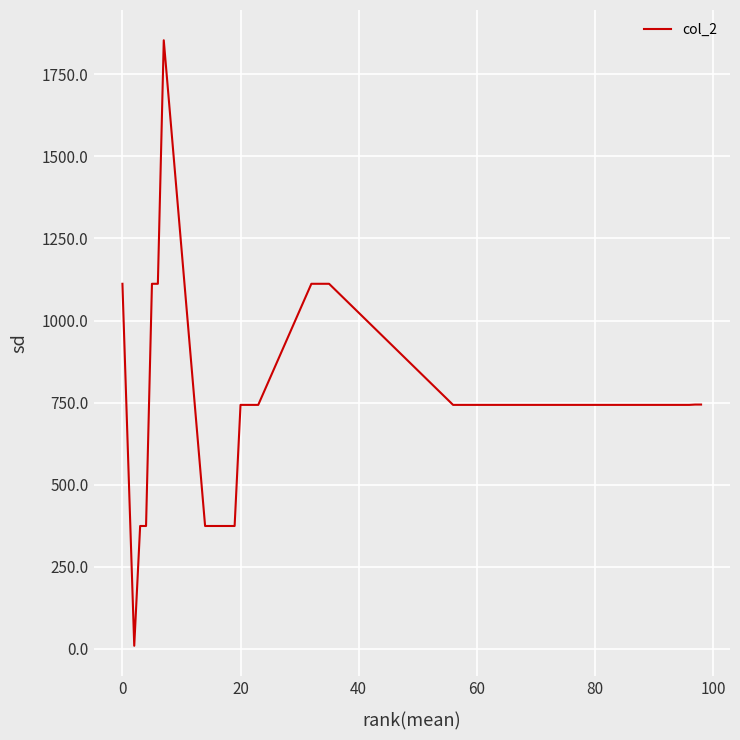

What is the maximum value shown in the chart?

1854